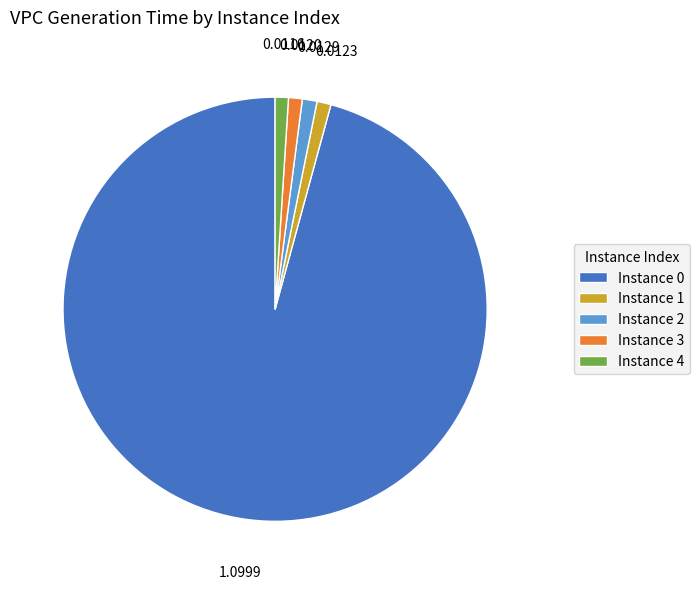

How many slices are in this pie chart?

5